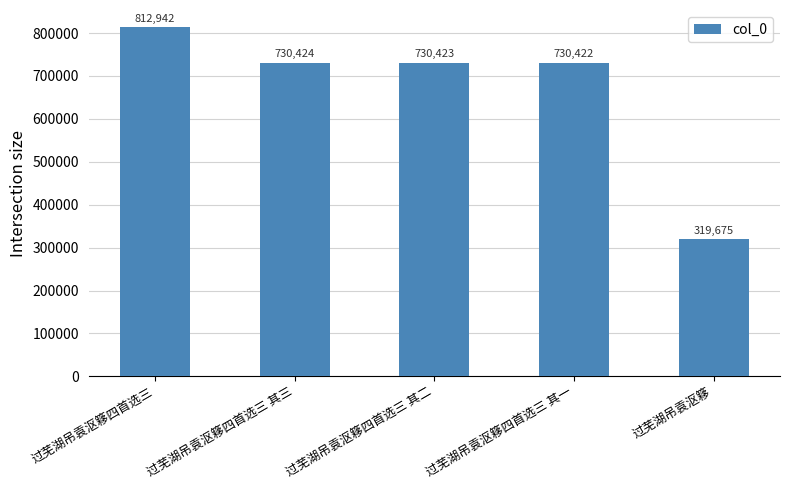

What is the sum of all values?

3323886